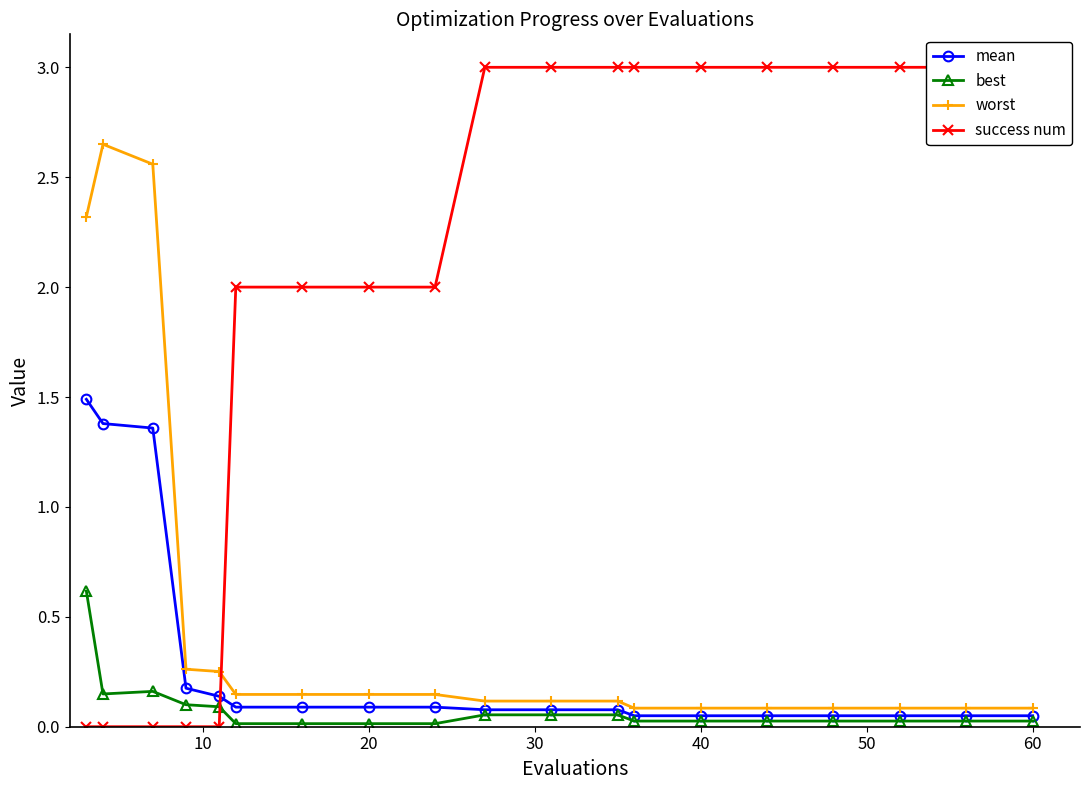

Is the value of worst at 20 greater than the value of best at 20?

Yes